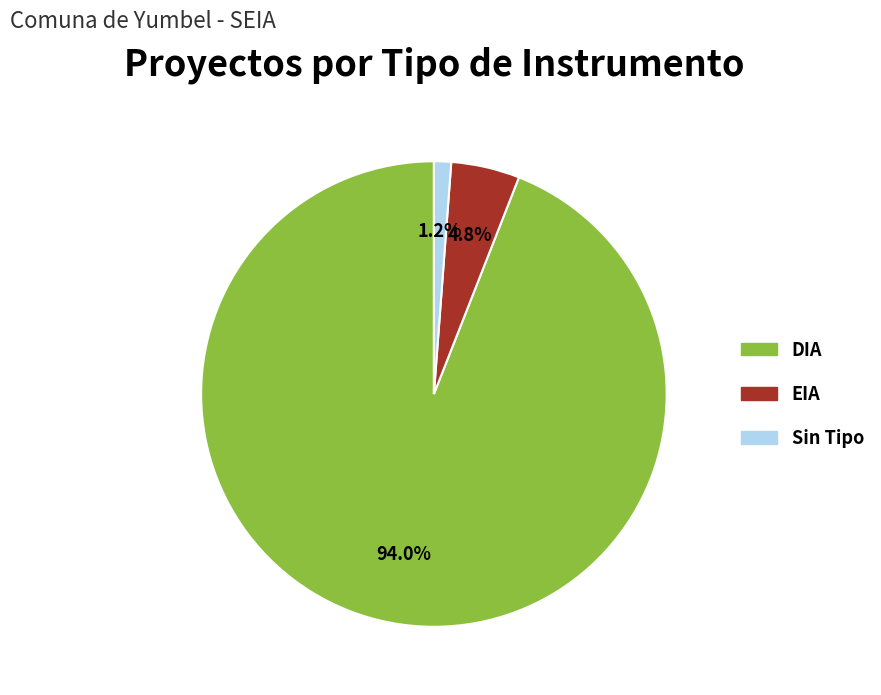

To the nearest percent, what is the difference between the largest and smallest slice percentages?

93%